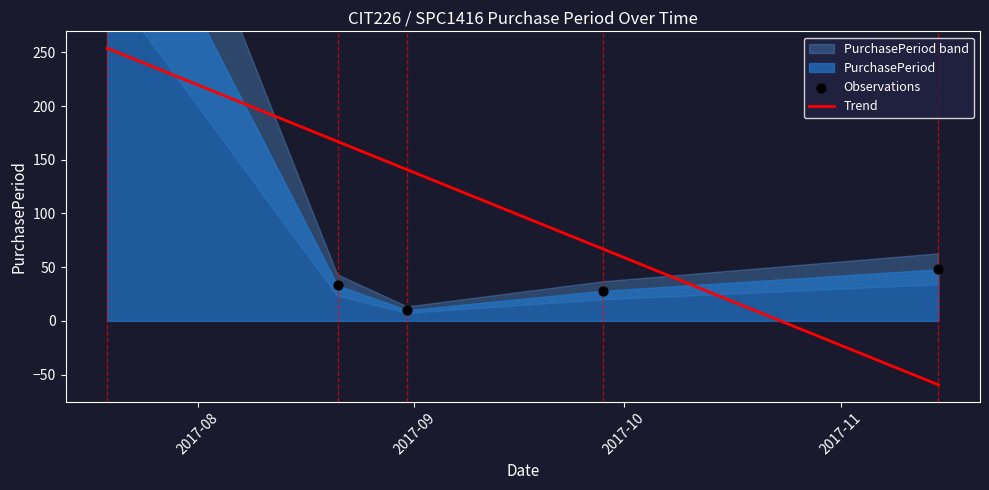

Approximately how many times larger is the value at 2017-09-28 compared to 2017-08-31?

2.8